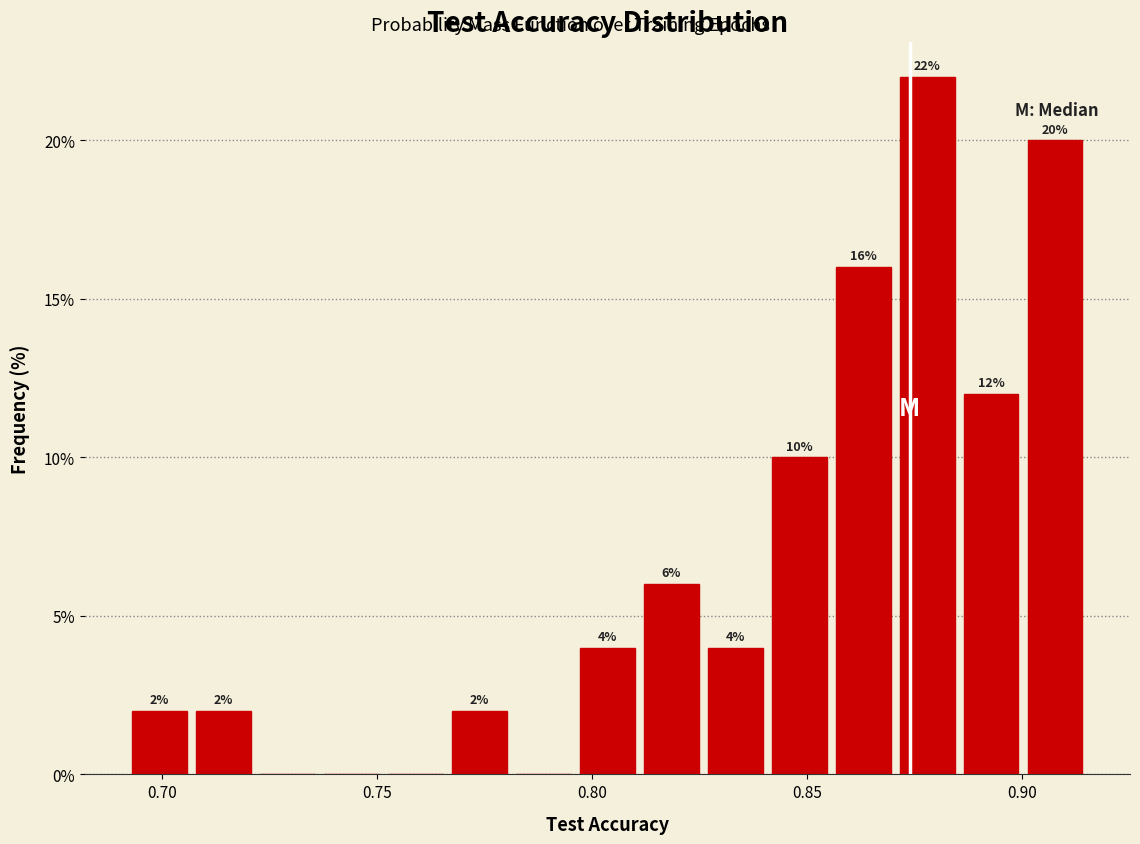

Around what value on the x-axis is the tallest bar? Give the approximate position of its centre, as read against the axis.

0.880